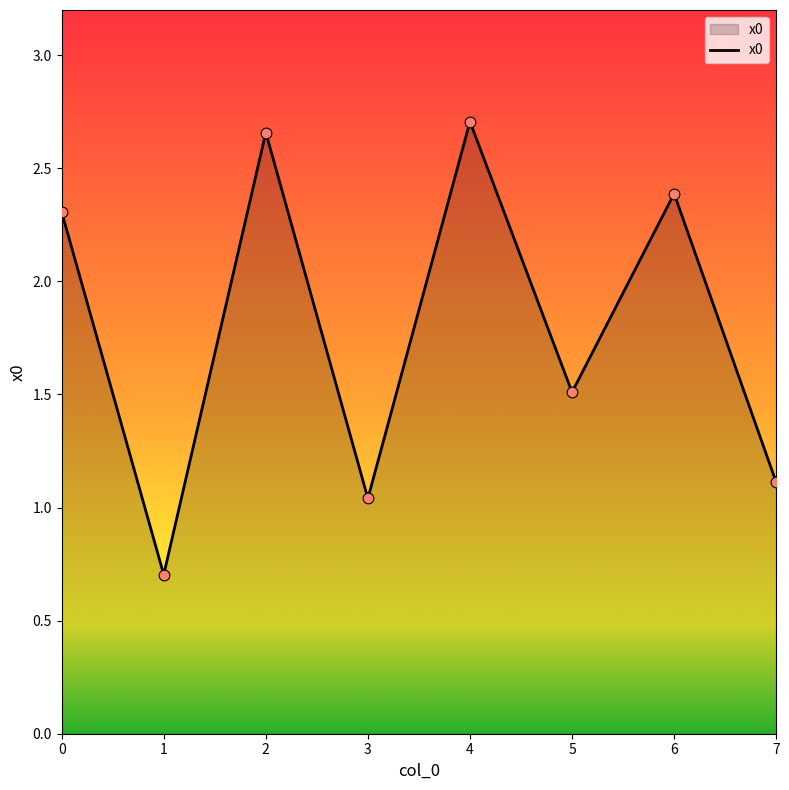

Approximately how many times larger is the value at 0 compared to 5?

1.5